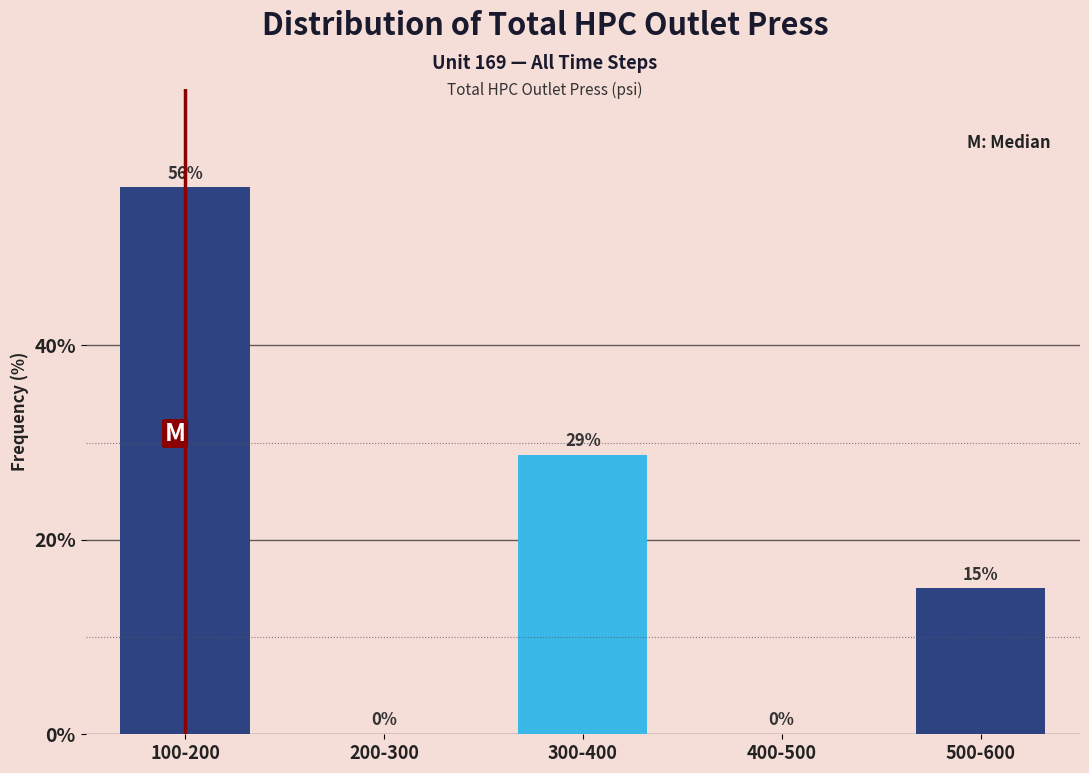

Which label corresponds to the largest value in the chart?

100-200